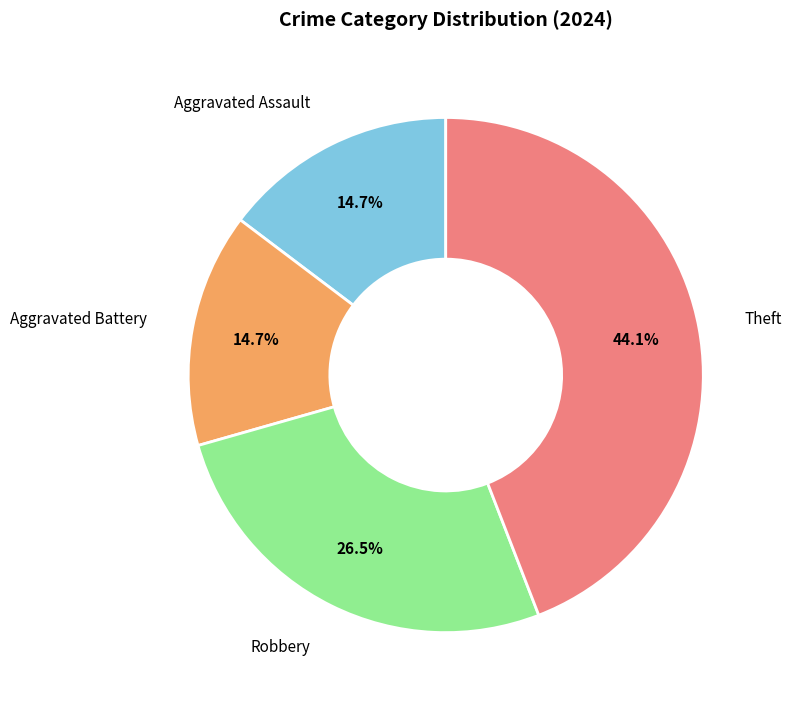

To the nearest percent, what is the average slice percentage?

25%